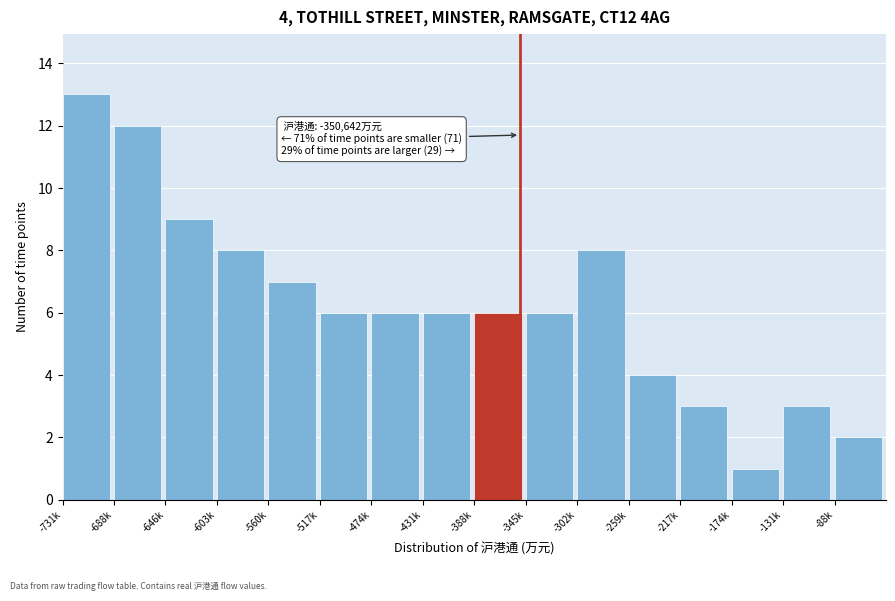

Reading left to right, transcribe all the data shown in this chart.

-731k=13	-688k=12	-646k=9	-603k=8	-560k=7	-517k=6	-474k=6	-431k=6	-388k=6	-345k=6	-302k=8	-259k=4	-217k=3	-174k=1	-131k=3	-88k=2